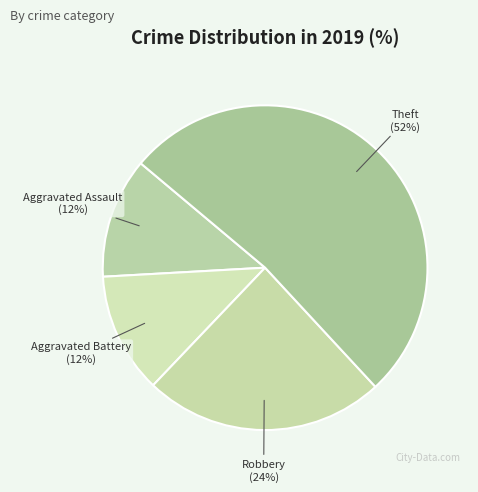

How many segments does this pie chart have?

4